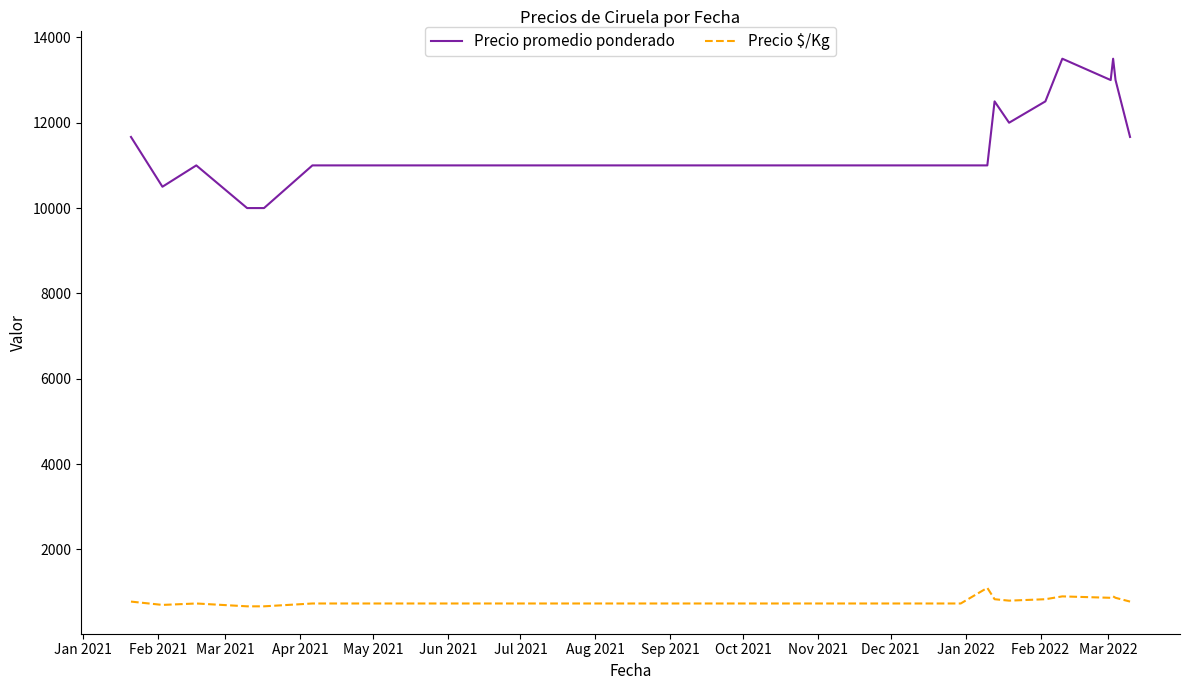

Which series has the largest range (max minus min)?

Precio promedio ponderado